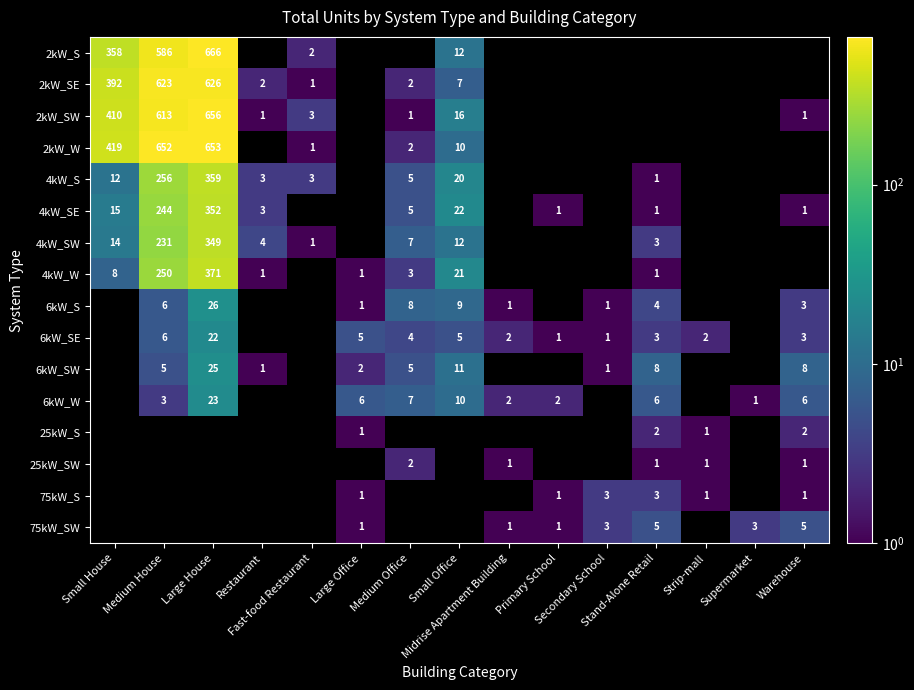

At how many categories does at least one series exceed 21?

4